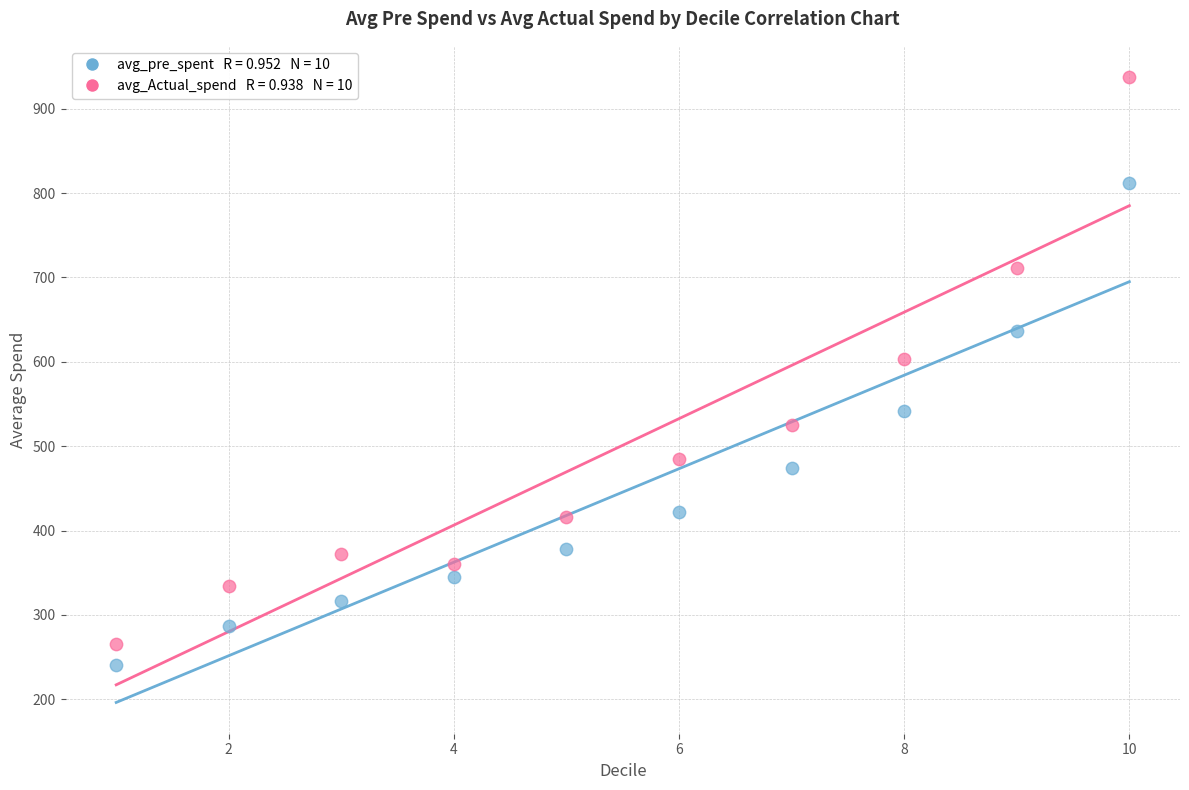

Across all data points, what is the range of X values (max minus min)?

9.0